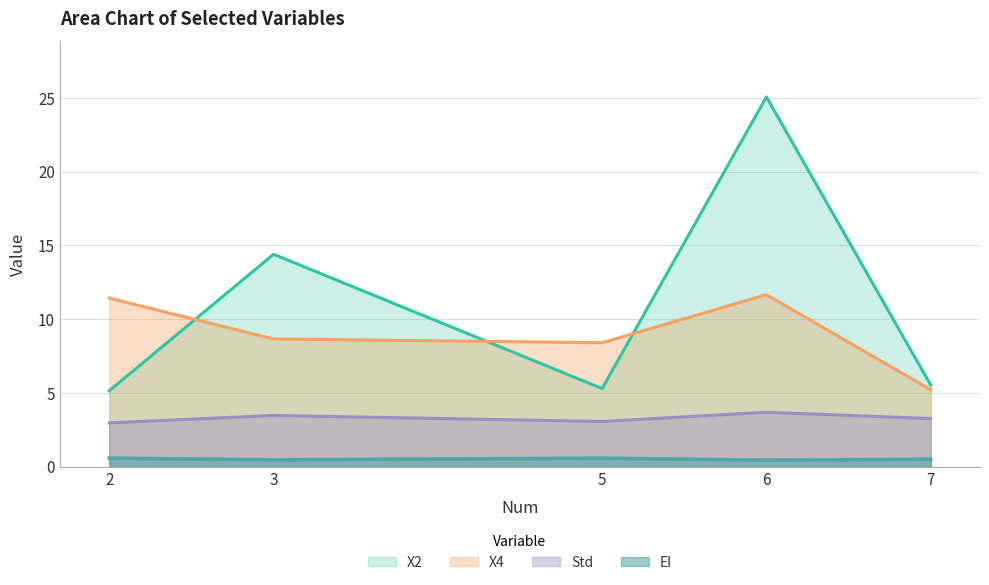

Count the number of categories in the chart.

5